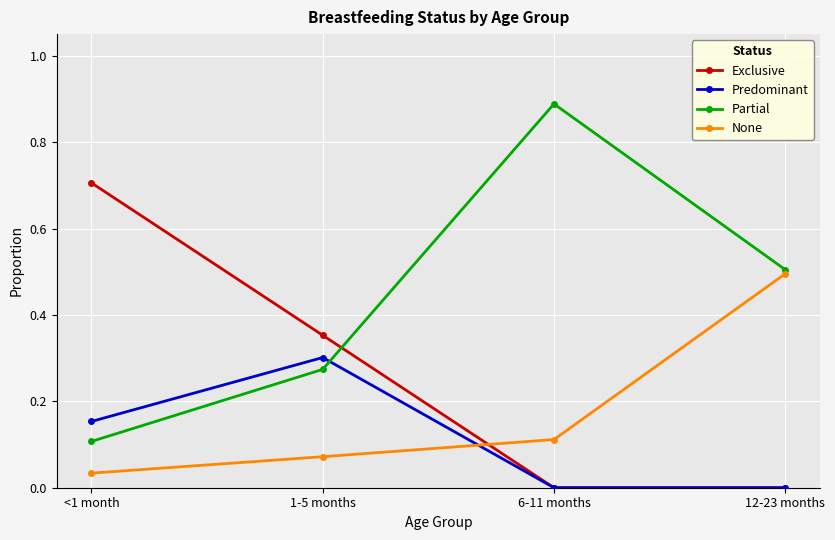

Where do Exclusive and None first cross each other?

1-5 months and 6-11 months